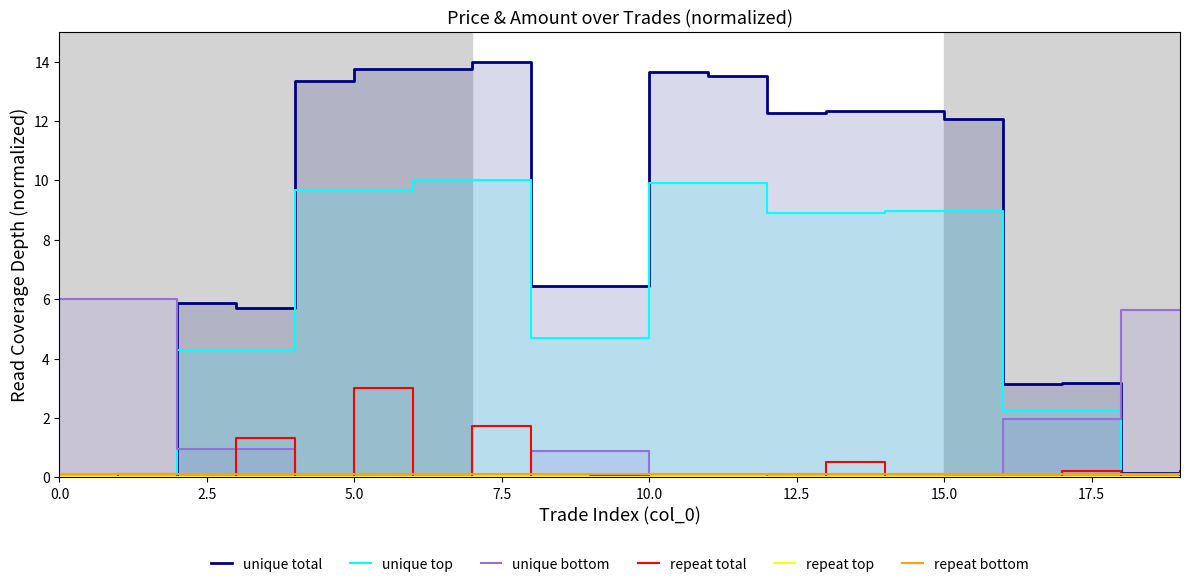

List the series in order of their peak value, lowest first.

repeat top, repeat bottom, repeat total, unique bottom, unique top, unique total